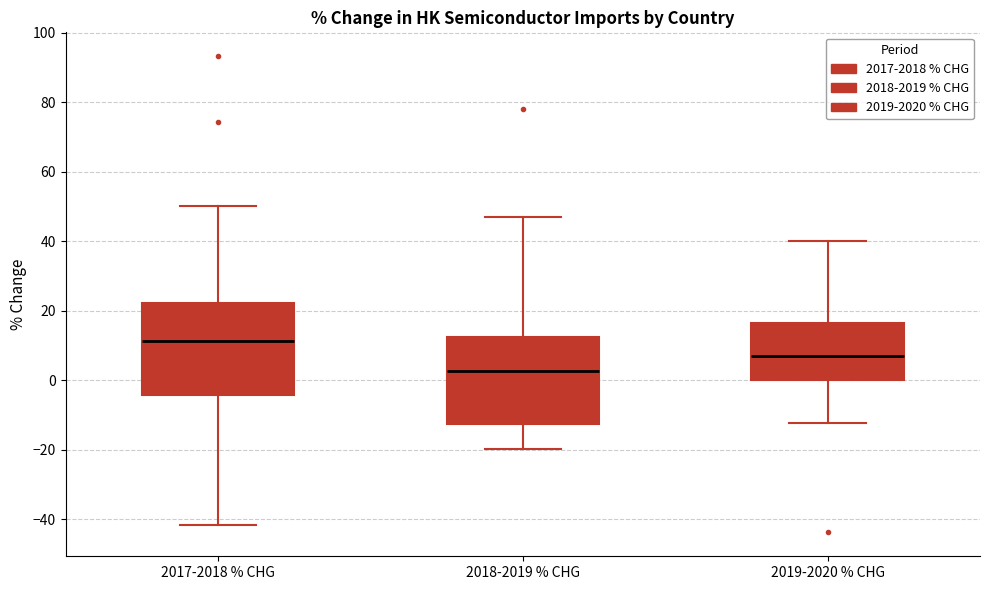

Which box has the lowest median line?

2018-2019 % CHG